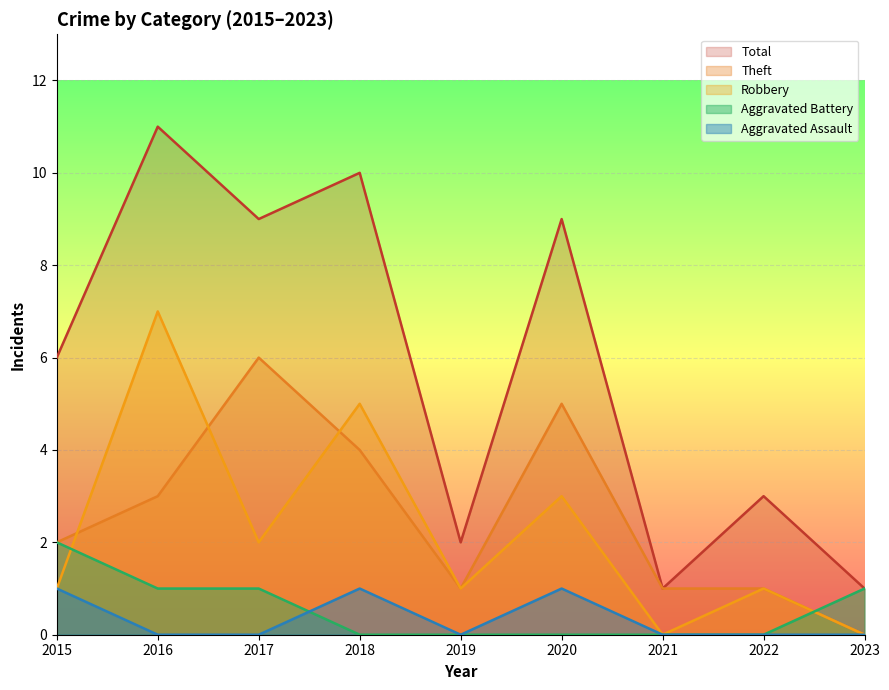

What is the difference between the maximum and second lowest values in the Robbery series?

7